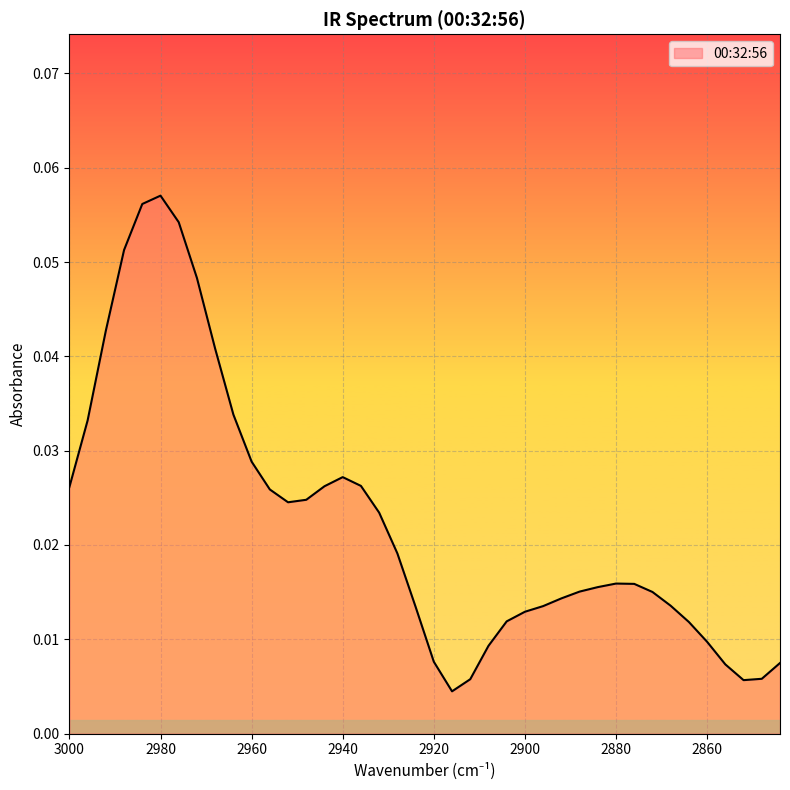

What is the difference between the maximum and minimum values?

0.1